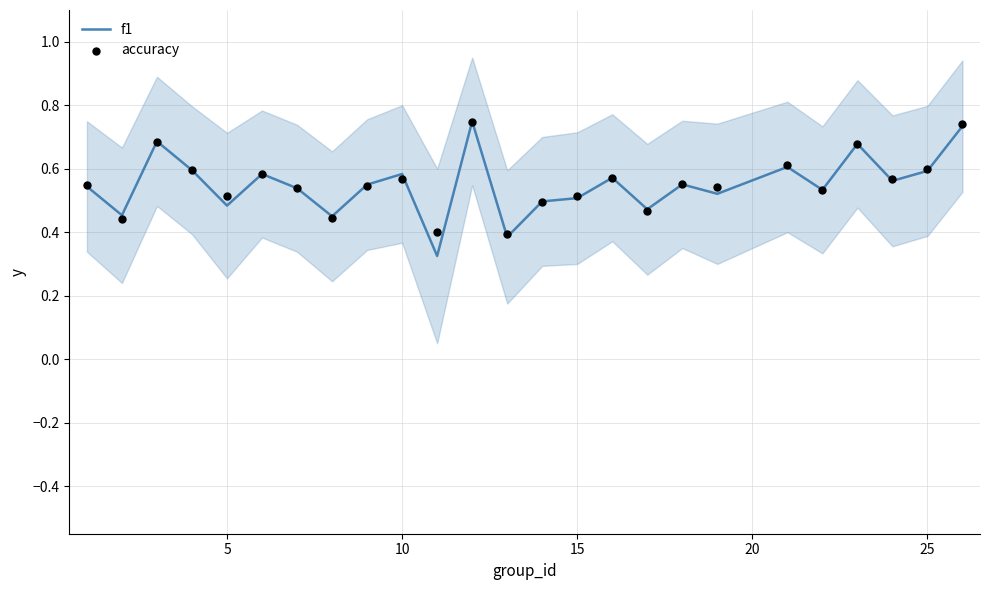

Which series reaches the minimum Y coordinate?

f1